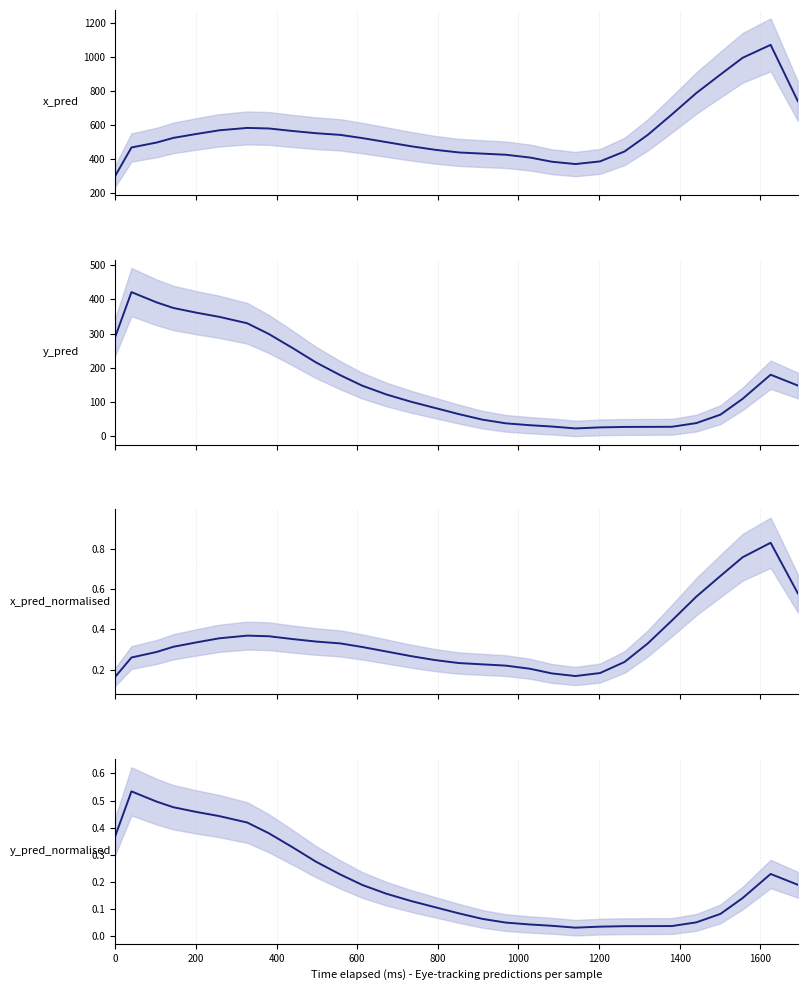

True or false: y_pred_normalised has more than 1 points higher than both neighbors.

True